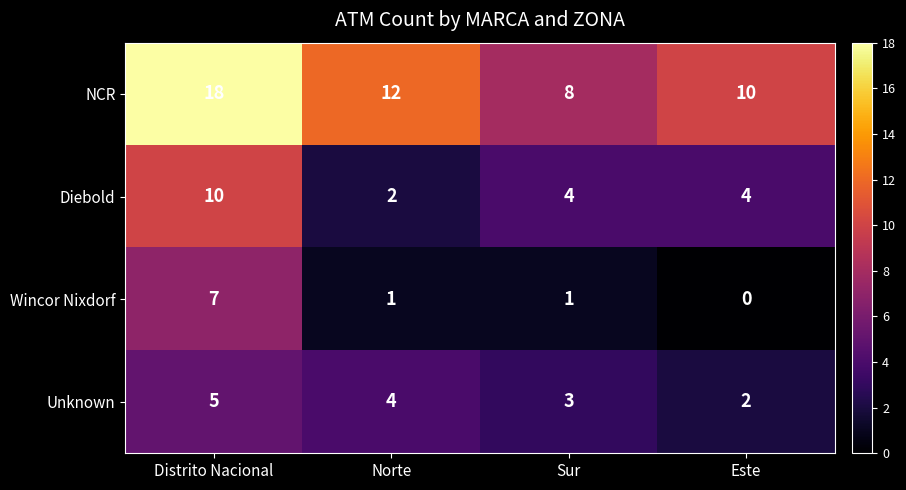

What is the maximum value for NCR?

18